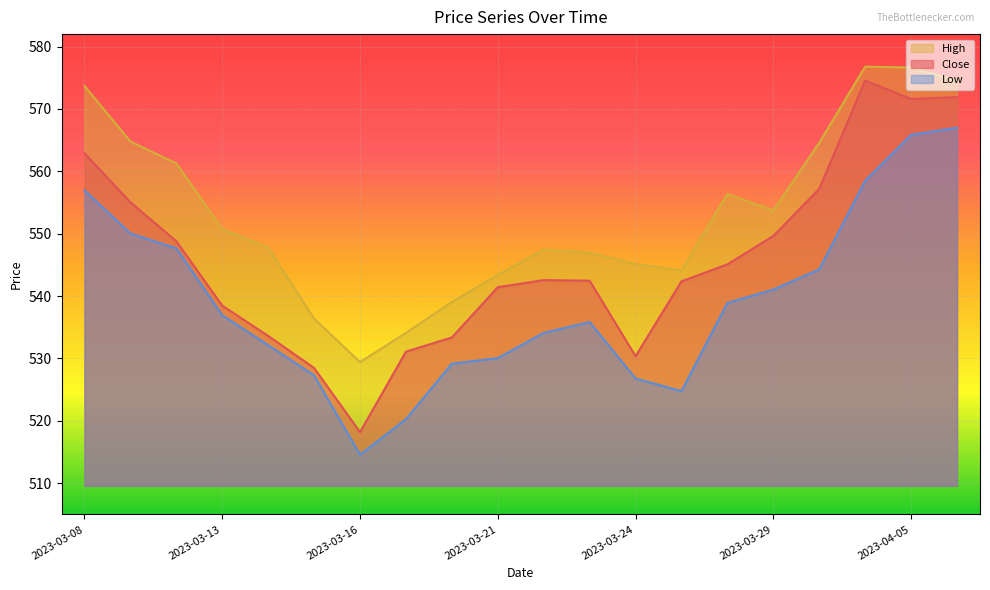

The value of High at 2023-03-08 is 921.7. True or false?

False